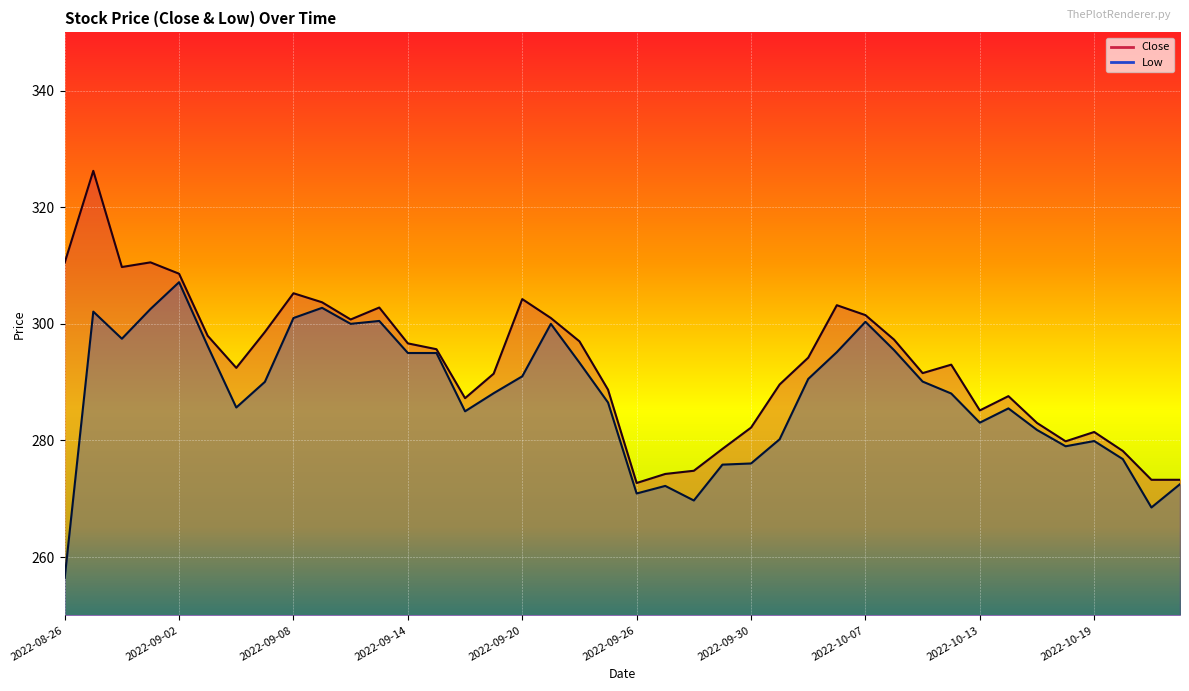

What is the spread (max minus min) of values at 2022-09-16?

2.2